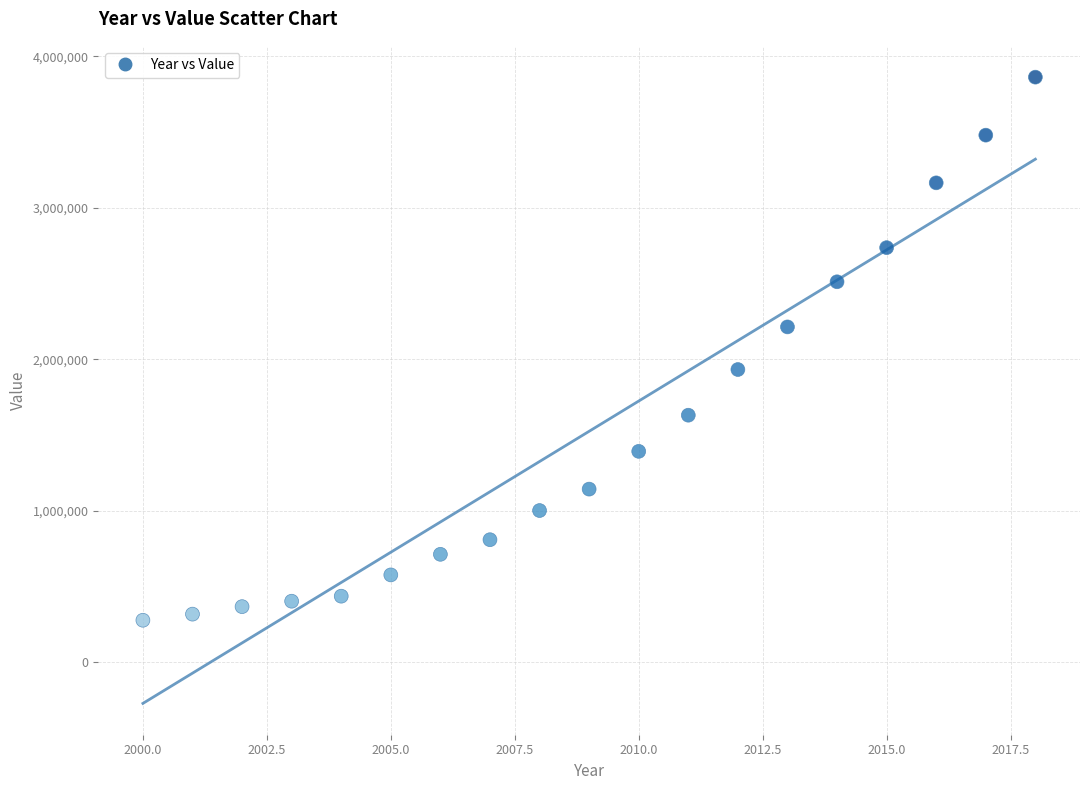

What is the range of X values (max minus min)?

18.0